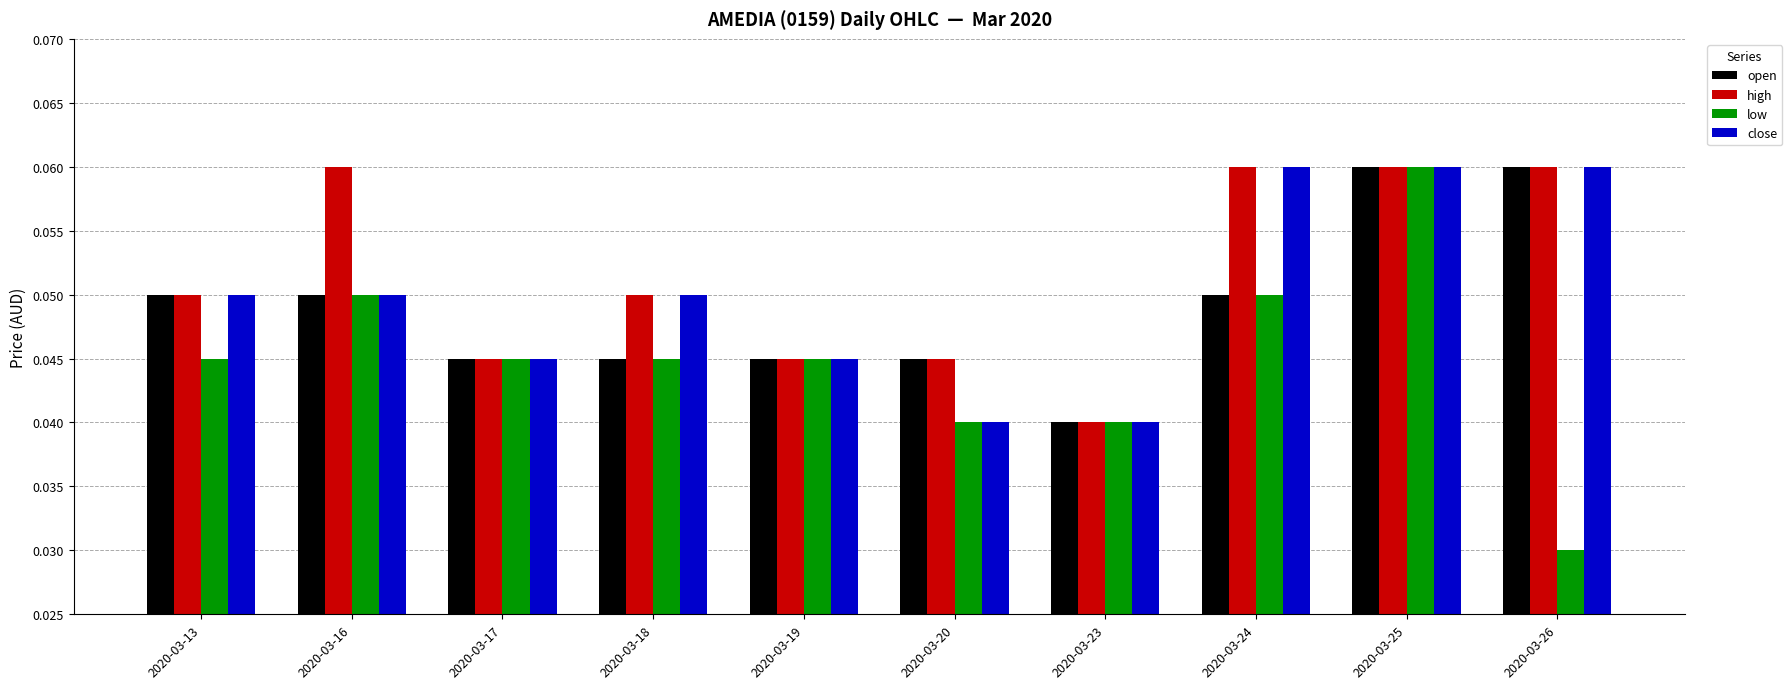

How many groups of bars are there?

10